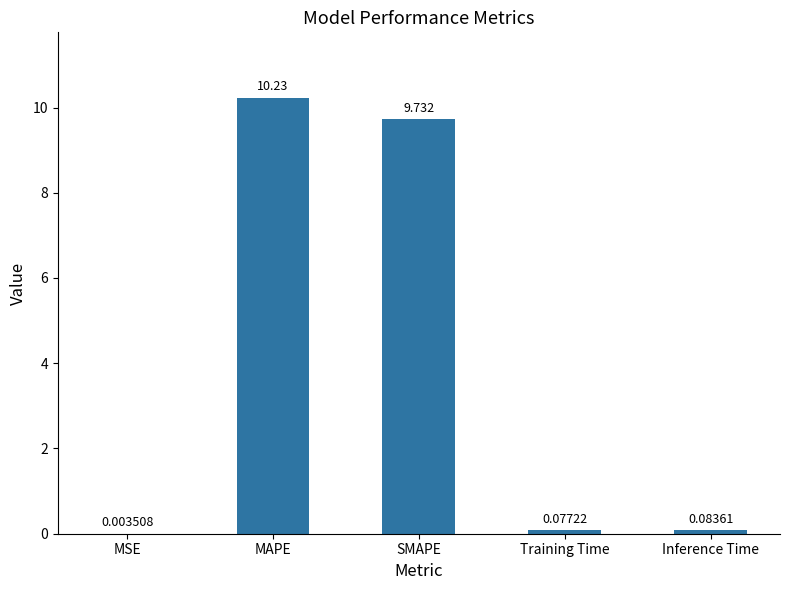

The value at SMAPE is 14.1. True or false?

False